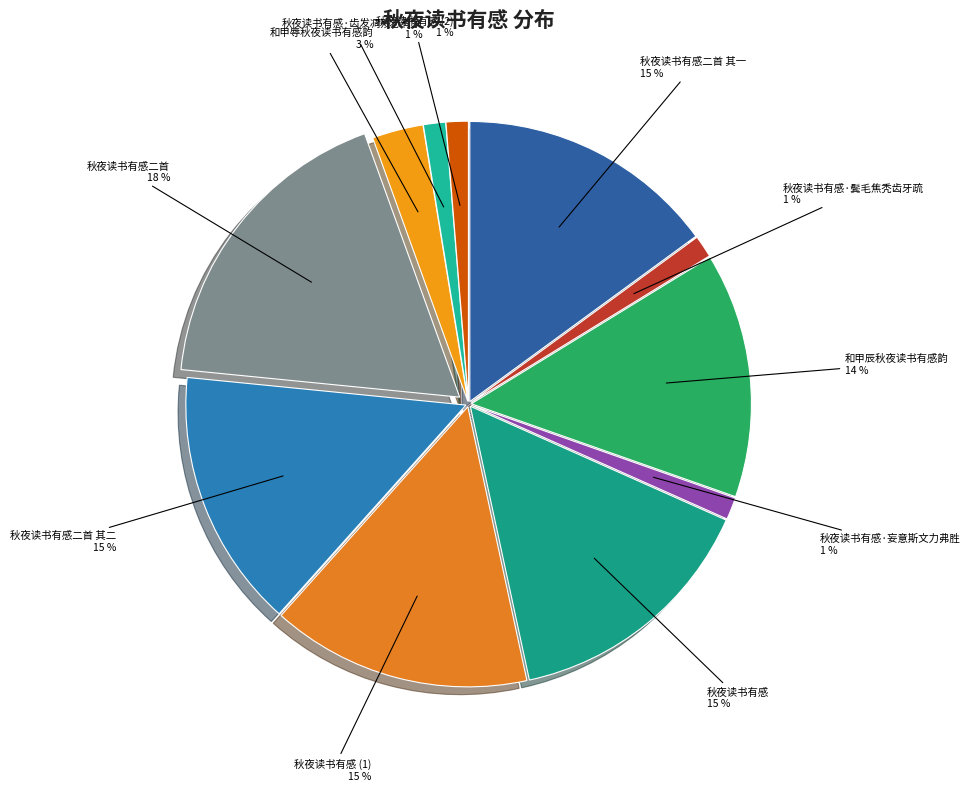

How many segments does this pie chart have?

11